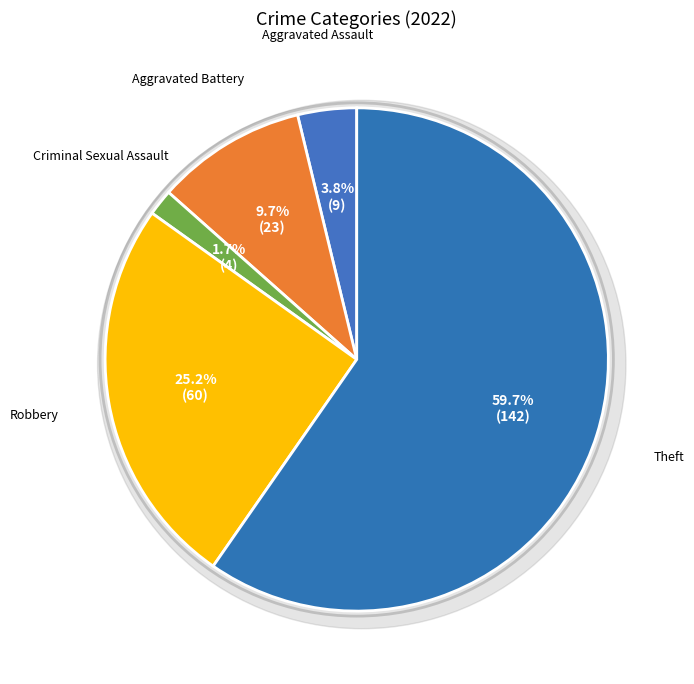

Approximately how many times larger is the value at Criminal Sexual Assault compared to Aggravated Battery?

0.2